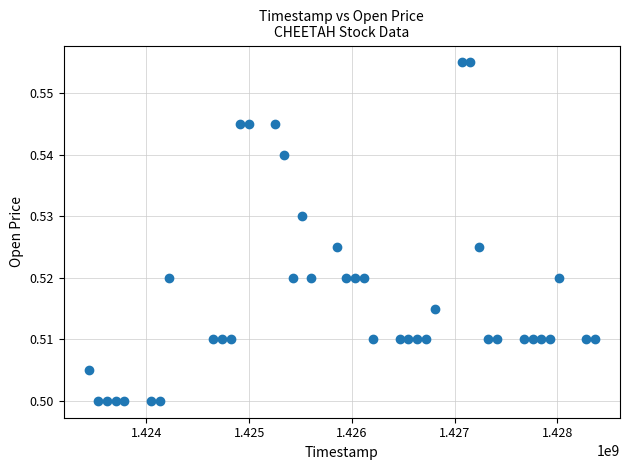

What is the range of X values (max minus min)?

4924800.0